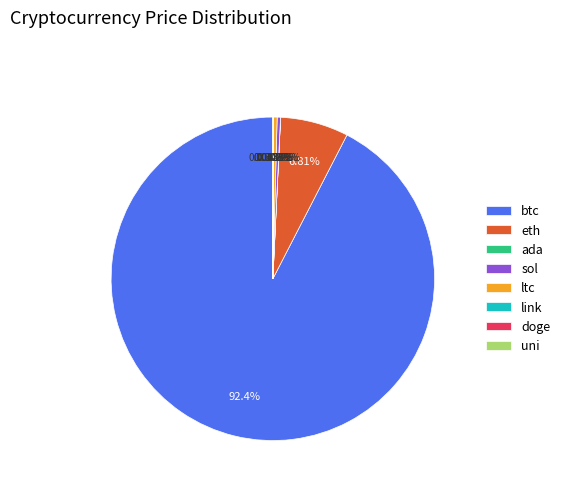

Which slice is the largest?

btc